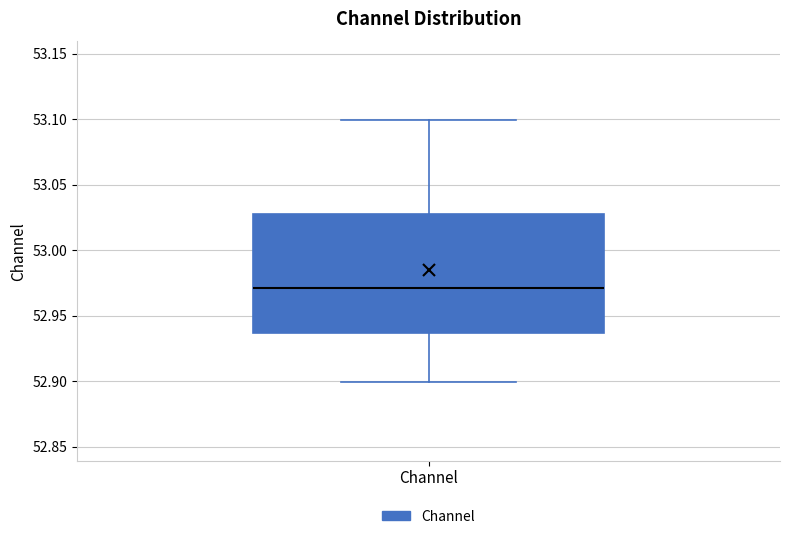

Where is the lower edge of the box for Channel on the y-axis? The values are not printed on the chart, so give them approximately, as read against the axis.

52.935